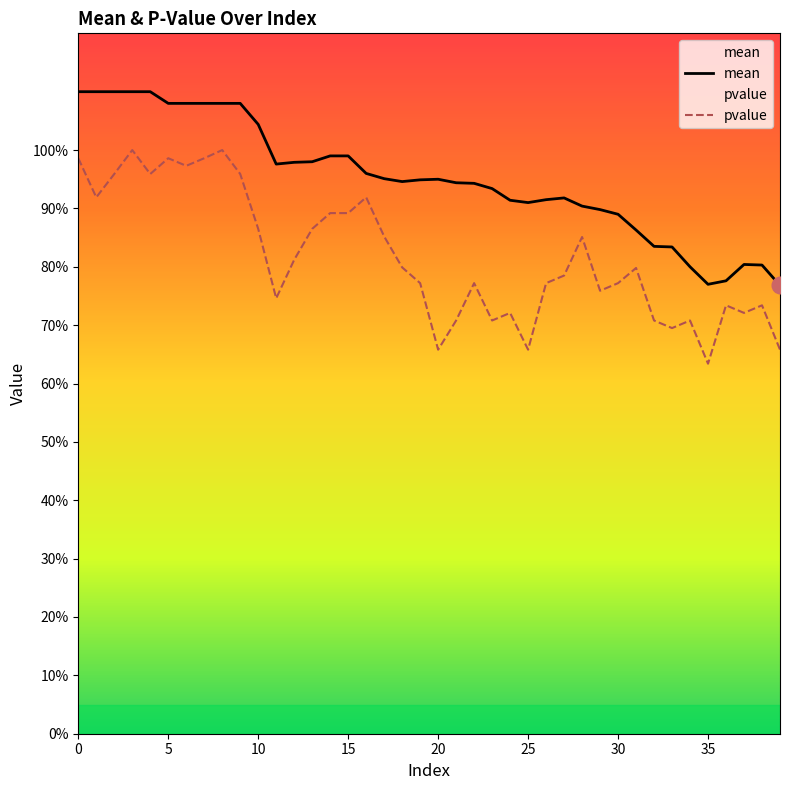

At which label is pvalue closest to 0?

35